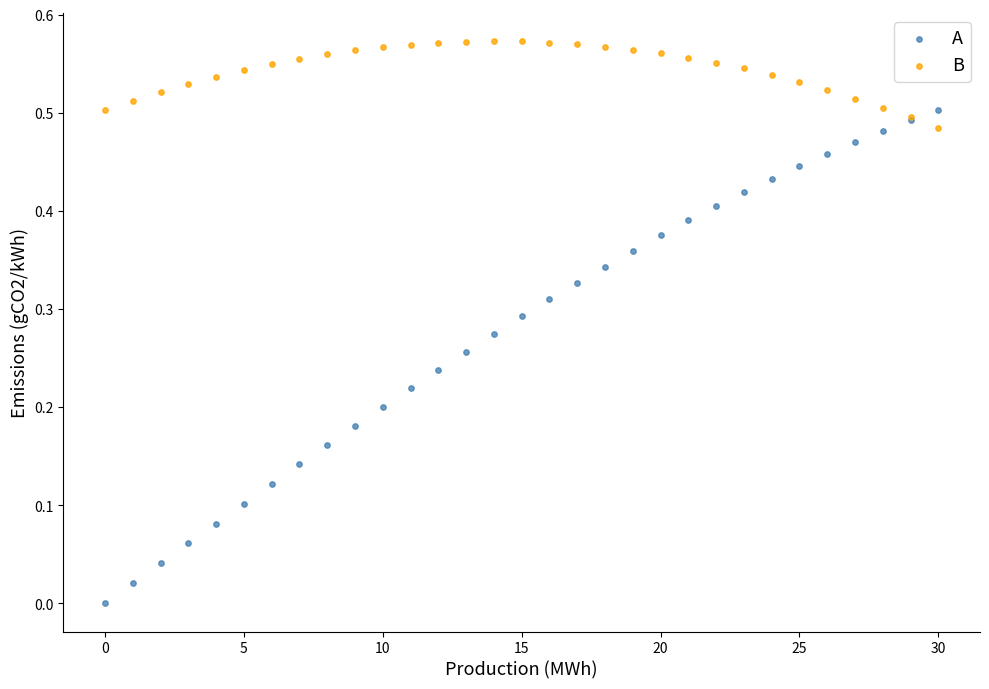

What are all the series names shown in the legend?

A, B